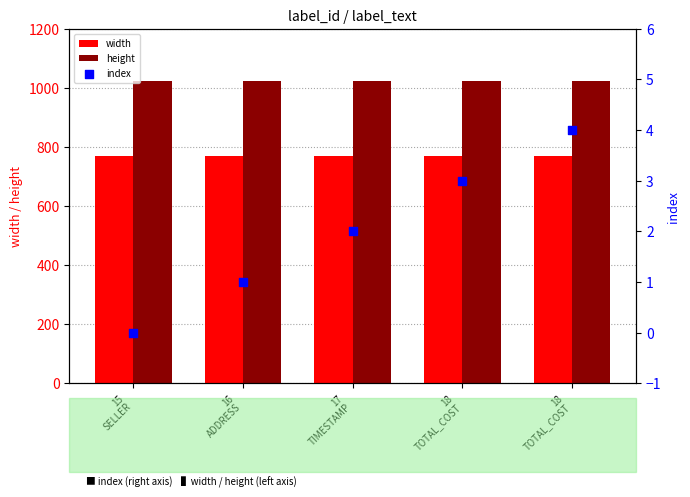

Which series has the largest total across all categories?

height